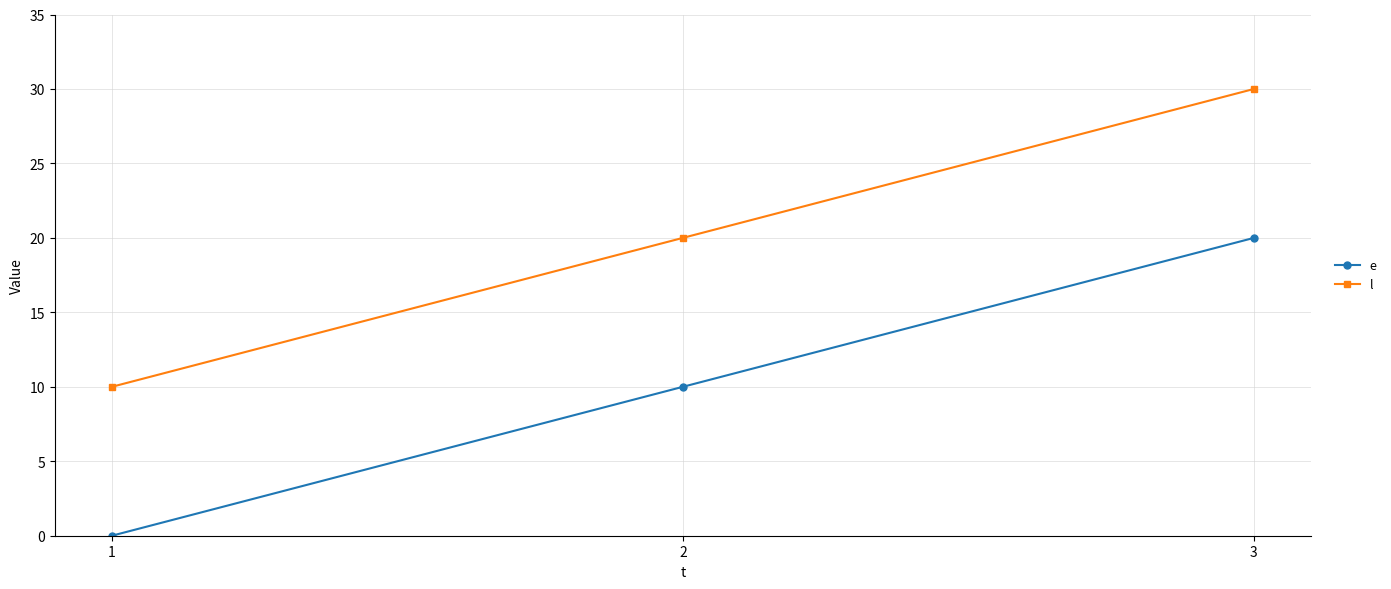

What is the sum of the e values at 3 and 2?

30